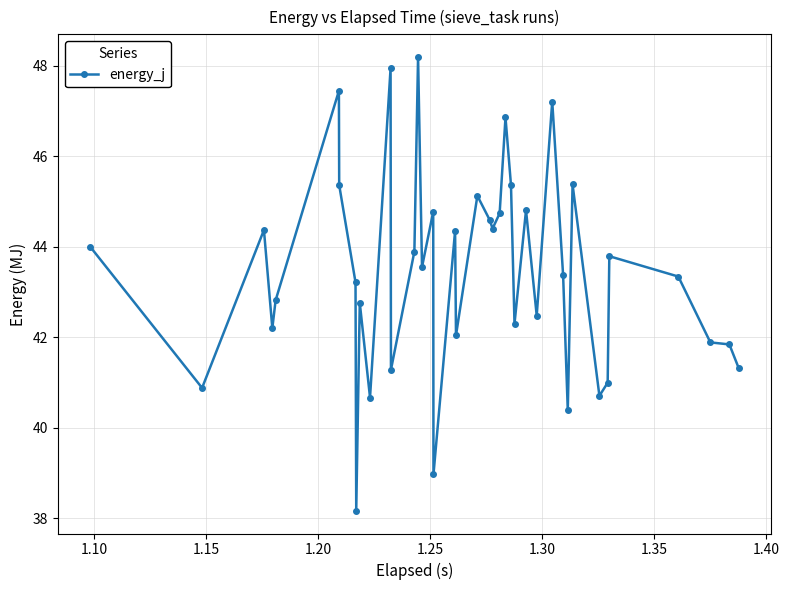

What is the difference between the second highest and minimum values?

9.8